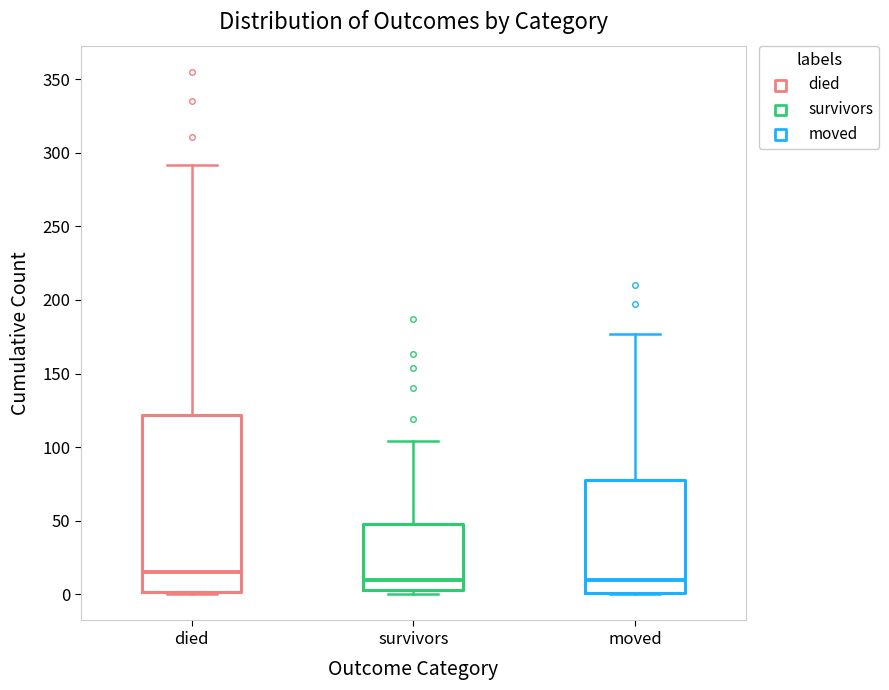

Reading left to right, read every box against the y-axis: the position of its median line, the range the box covers, and the ends of its whiskers. The values are not printed on the chart, so give them approximately, as read against the axis.

died: median 15, box 0 to 120, whiskers 0 to 290
survivors: median 10, box 5 to 50, whiskers 0 to 105
moved: median 10, box 0 to 80, whiskers 0 to 175